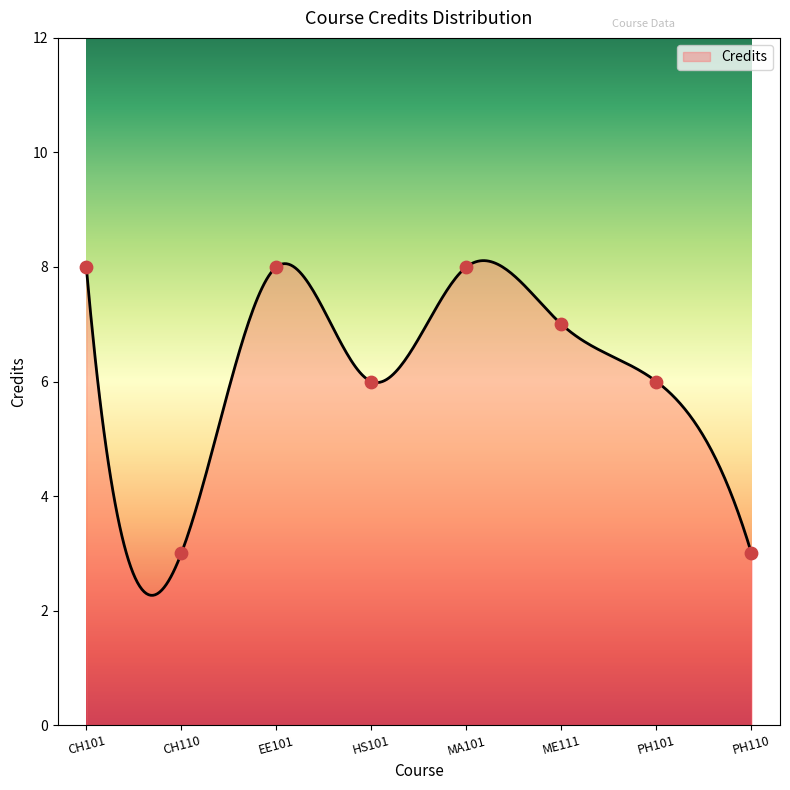

Which has a higher value, HS101 or ME111?

ME111